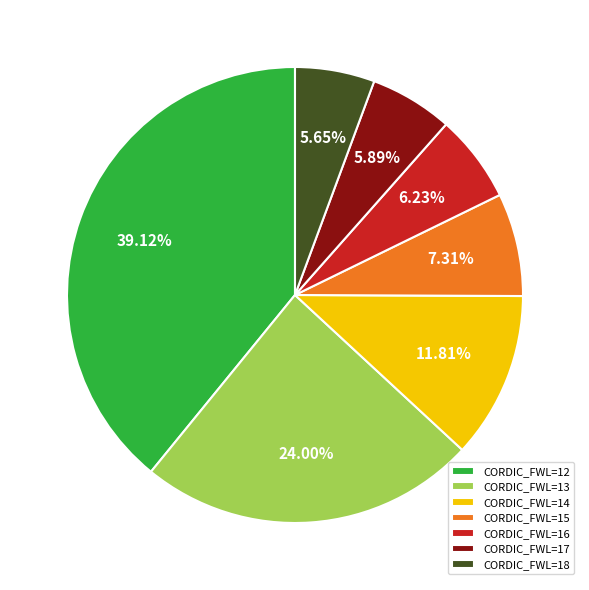

Do CORDIC_FWL=16 and CORDIC_FWL=18 together represent more than half of the pie?

No